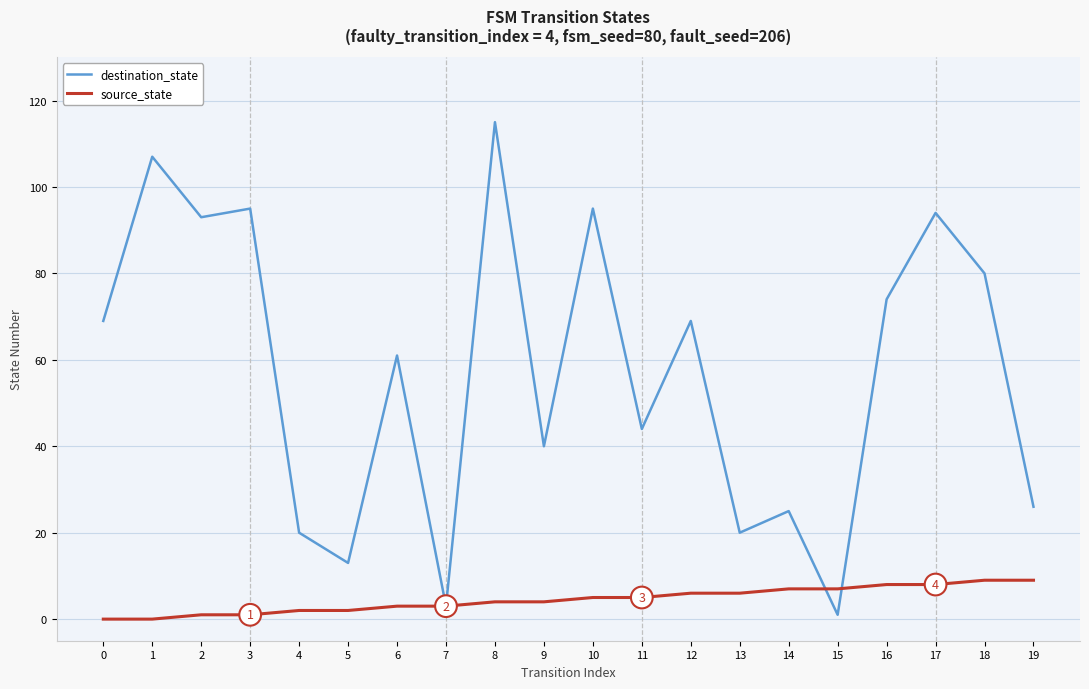

What is the sum of all source_state values?

90